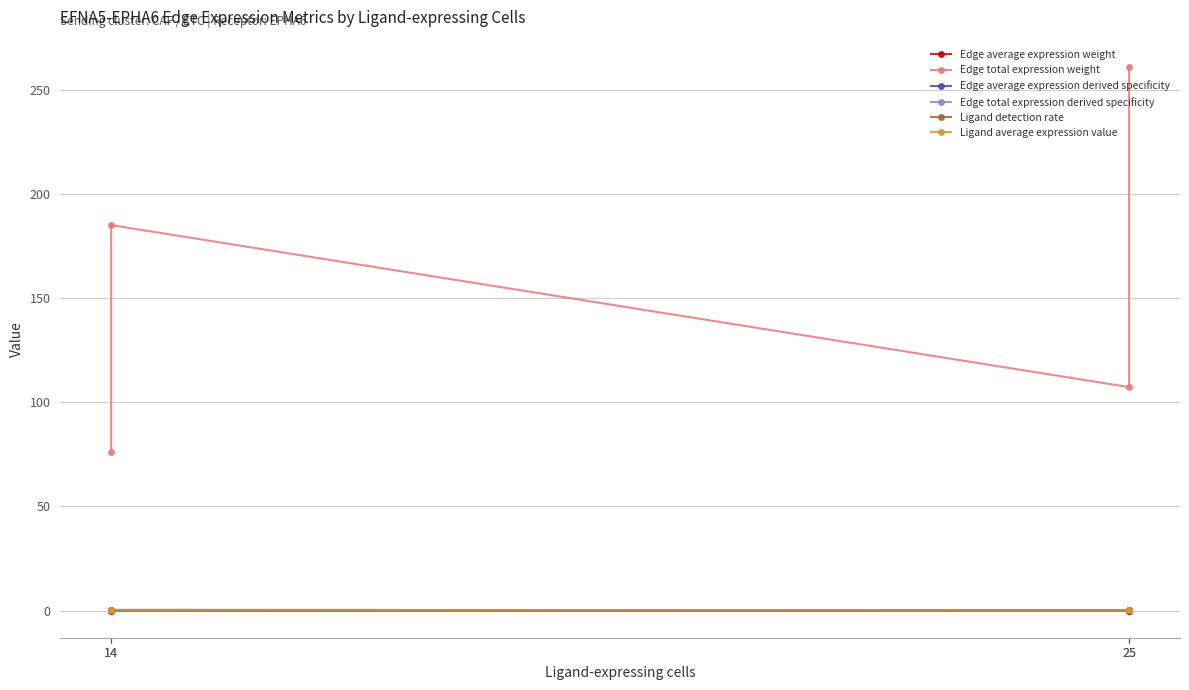

At which label does Edge average expression weight reach its peak?

14